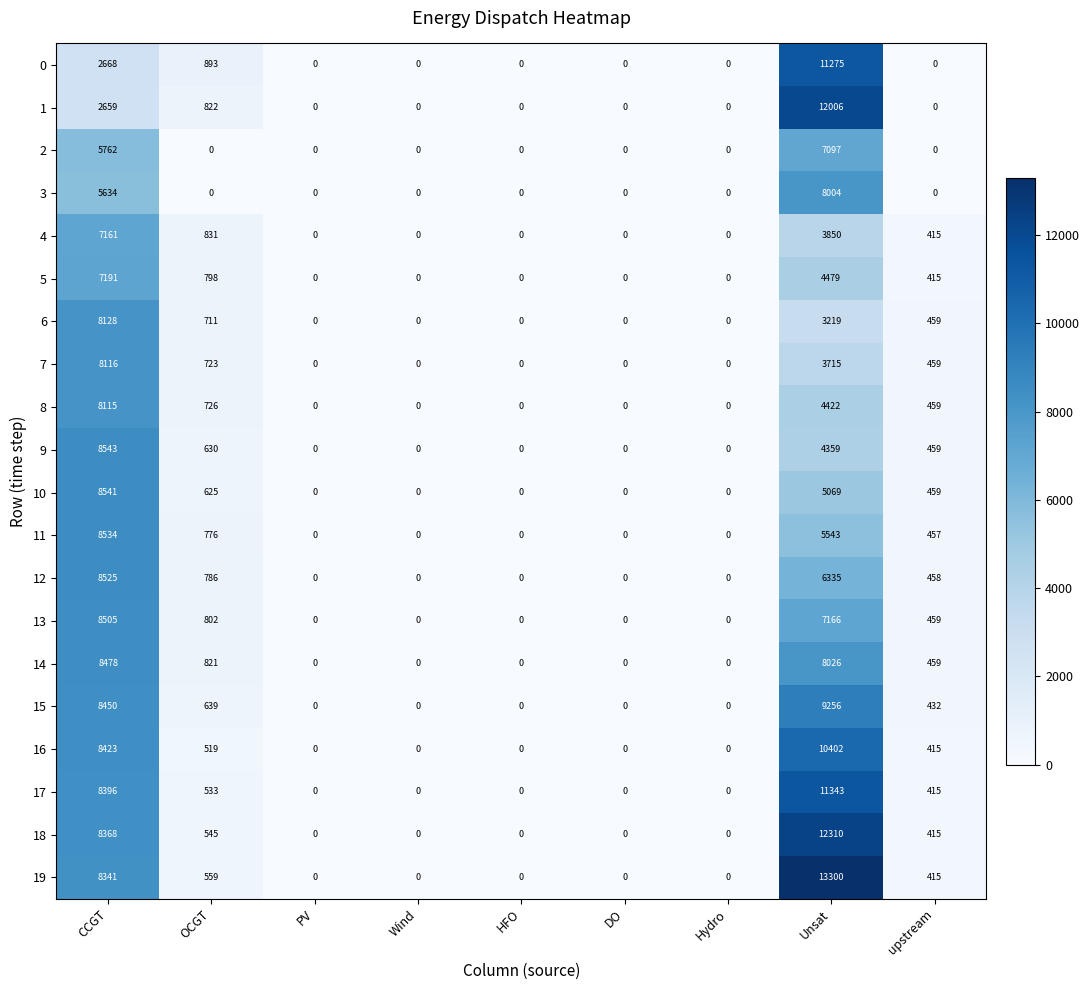

Where is 1 nearest to the value 6003?

CCGT